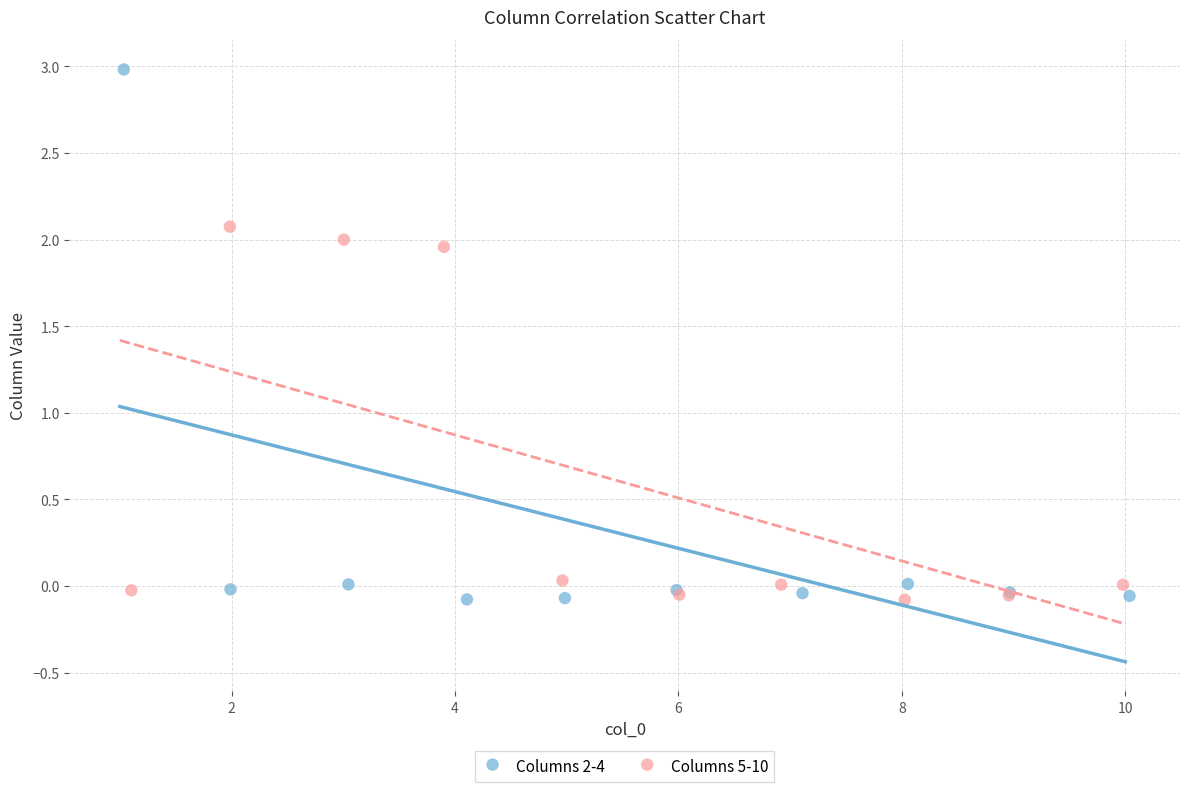

Which series reaches the maximum Y coordinate?

Columns 2-4